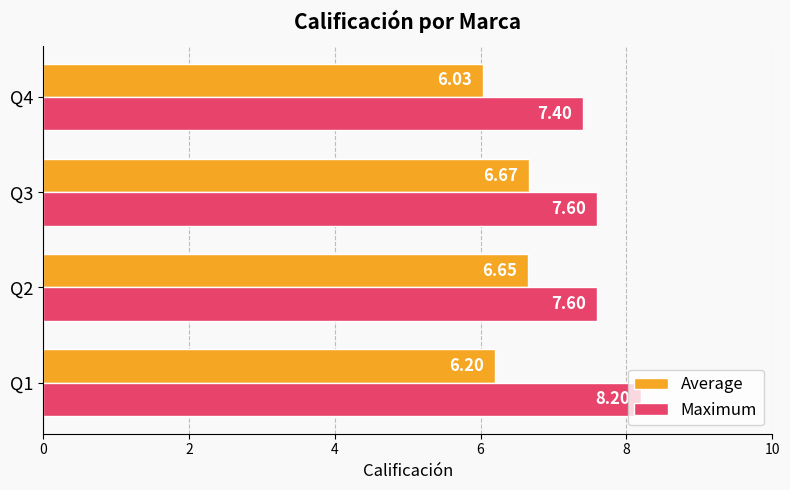

Is the value of Maximum at Q4 greater than the value of Average at Q3?

Yes